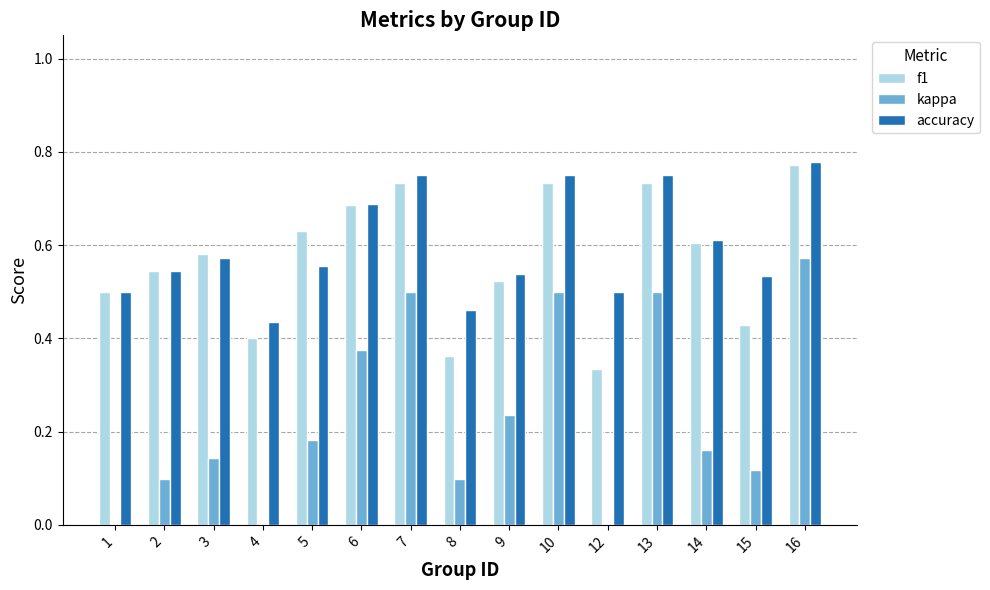

Reading left to right, what are all the values shown in this chart?

f1: 1=0.5	2=0.5	3=0.6	4=0.4	5=0.6	6=0.7	7=0.7	8=0.4	9=0.5	10=0.7	12=0.3	13=0.7	14=0.6	15=0.4	16=0.8
kappa: 1=0.0	2=0.1	3=0.1	4=-0.2	5=0.2	6=0.4	7=0.5	8=0.1	9=0.2	10=0.5	12=0.0	13=0.5	14=0.2	15=0.1	16=0.6
accuracy: 1=0.5	2=0.5	3=0.6	4=0.4	5=0.6	6=0.7	7=0.8	8=0.5	9=0.5	10=0.8	12=0.5	13=0.8	14=0.6	15=0.5	16=0.8